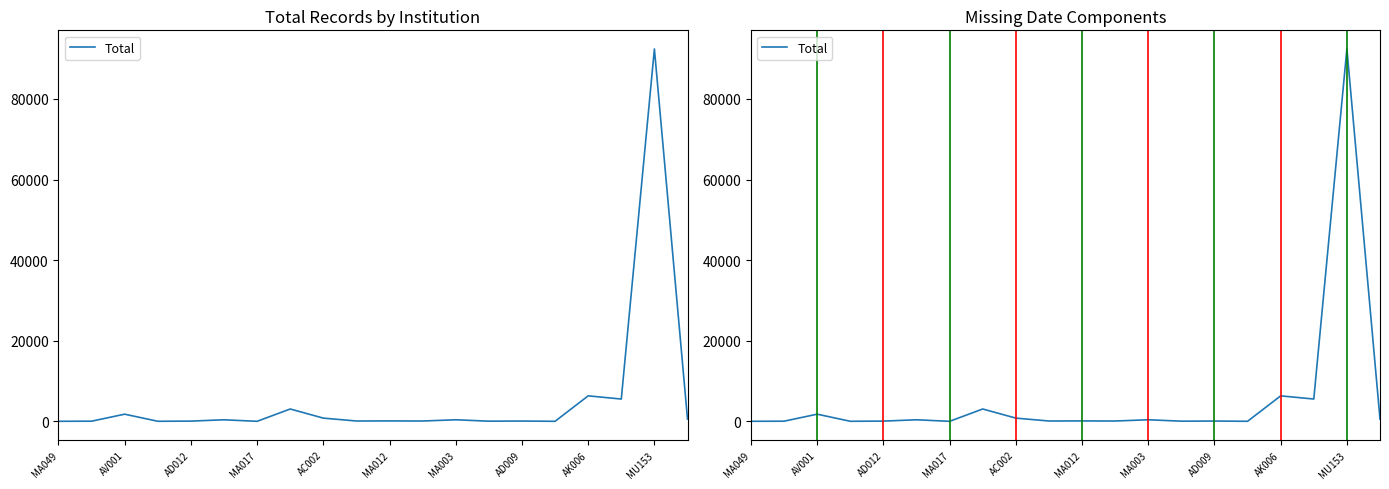

How many interior local valleys (lower than both neighbors) does the data have?

7